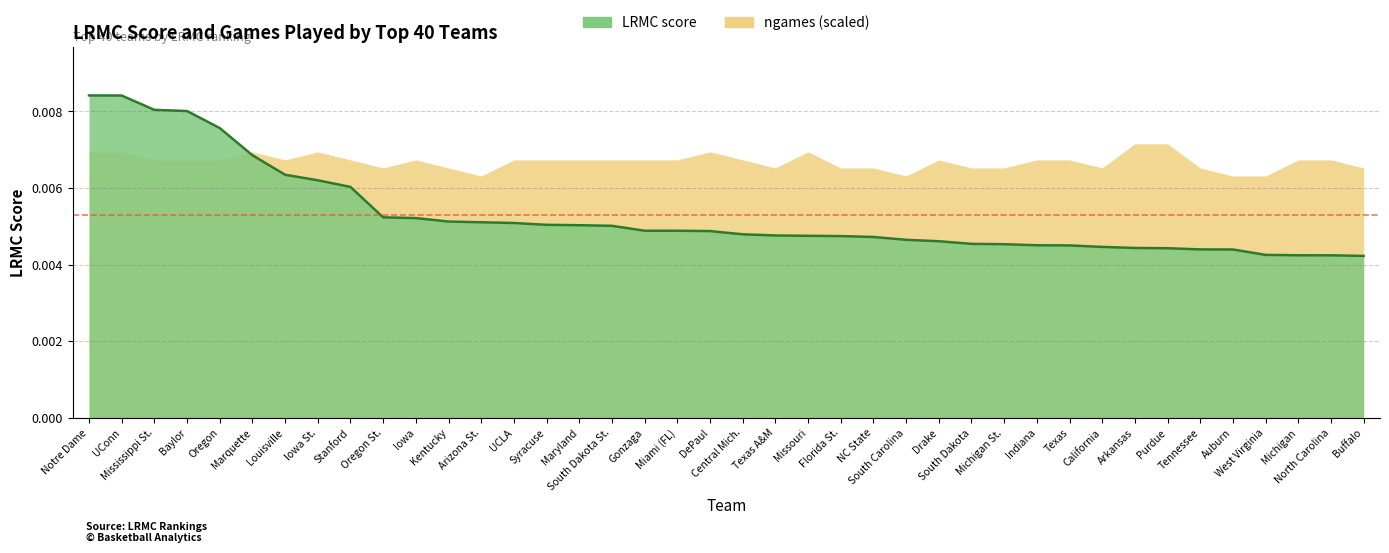

List the labels in order of value, smallest first.

Buffalo, North Carolina, Michigan, West Virginia, Auburn, Tennessee, Purdue, Arkansas, California, Texas, Indiana, Michigan St., South Dakota, Drake, South Carolina, NC State, Florida St., Missouri, Texas A&M, Central Mich., DePaul, Miami (FL), Gonzaga, South Dakota St., Maryland, Syracuse, UCLA, Arizona St., Kentucky, Iowa, Oregon St., Stanford, Iowa St., Louisville, Marquette, Oregon, Baylor, Mississippi St., UConn, Notre Dame